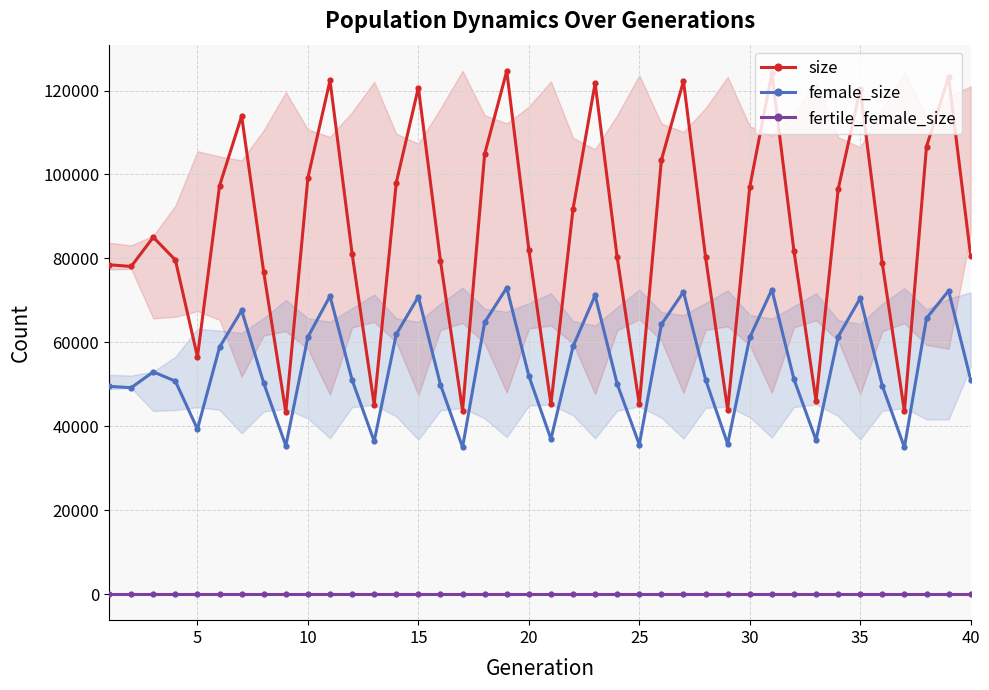

True or false: female_size and size intersect in this chart.

False